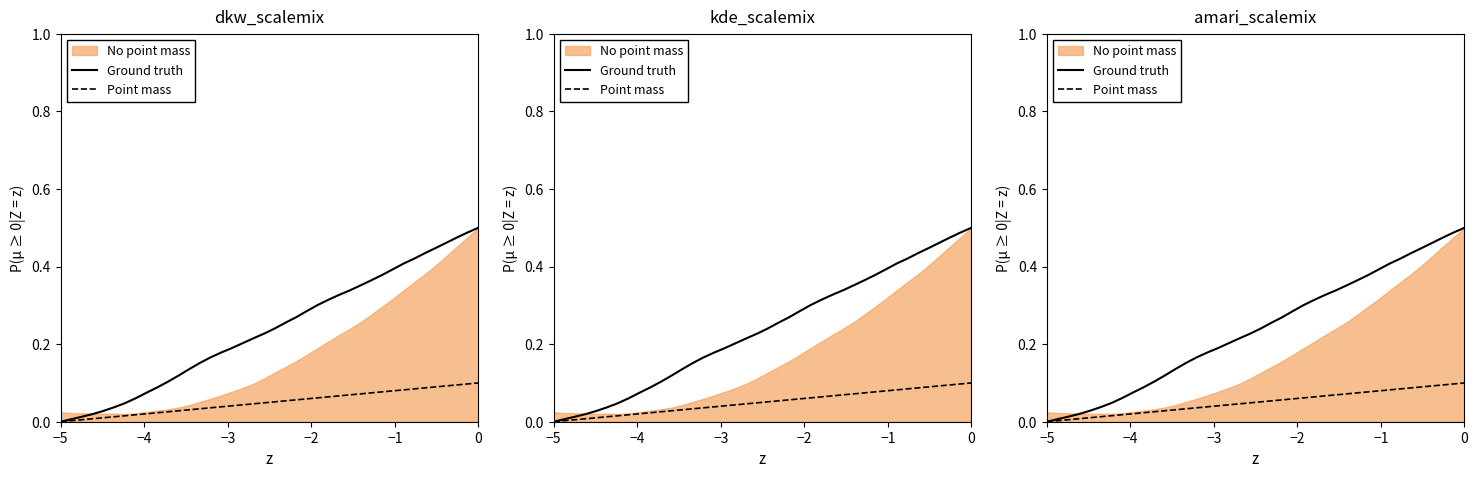

What is the difference between the maximum and second lowest values in the Ground truth series?

0.5